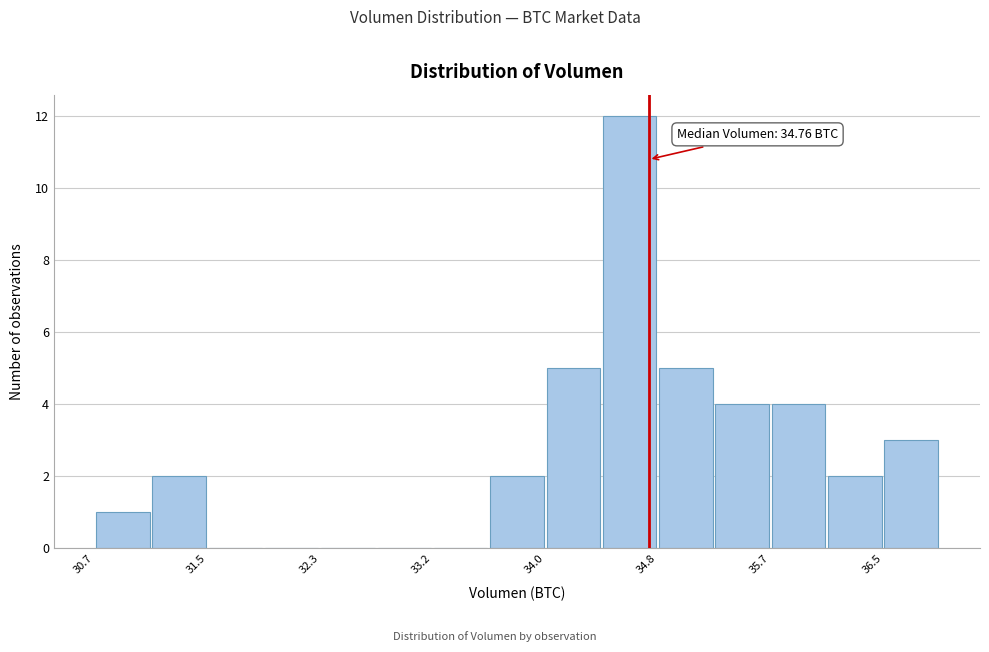

Over which range of the x-axis is the bar tallest?

34.4 to 34.8